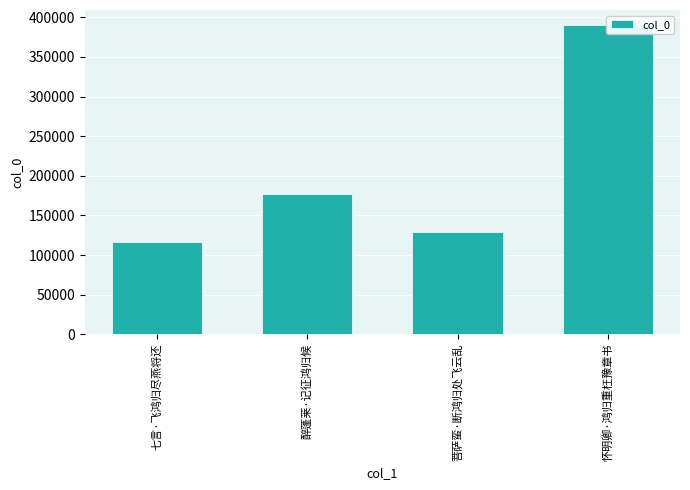

Where does the data first go above 177224?

怀明卿·鸿归重枉豫章书